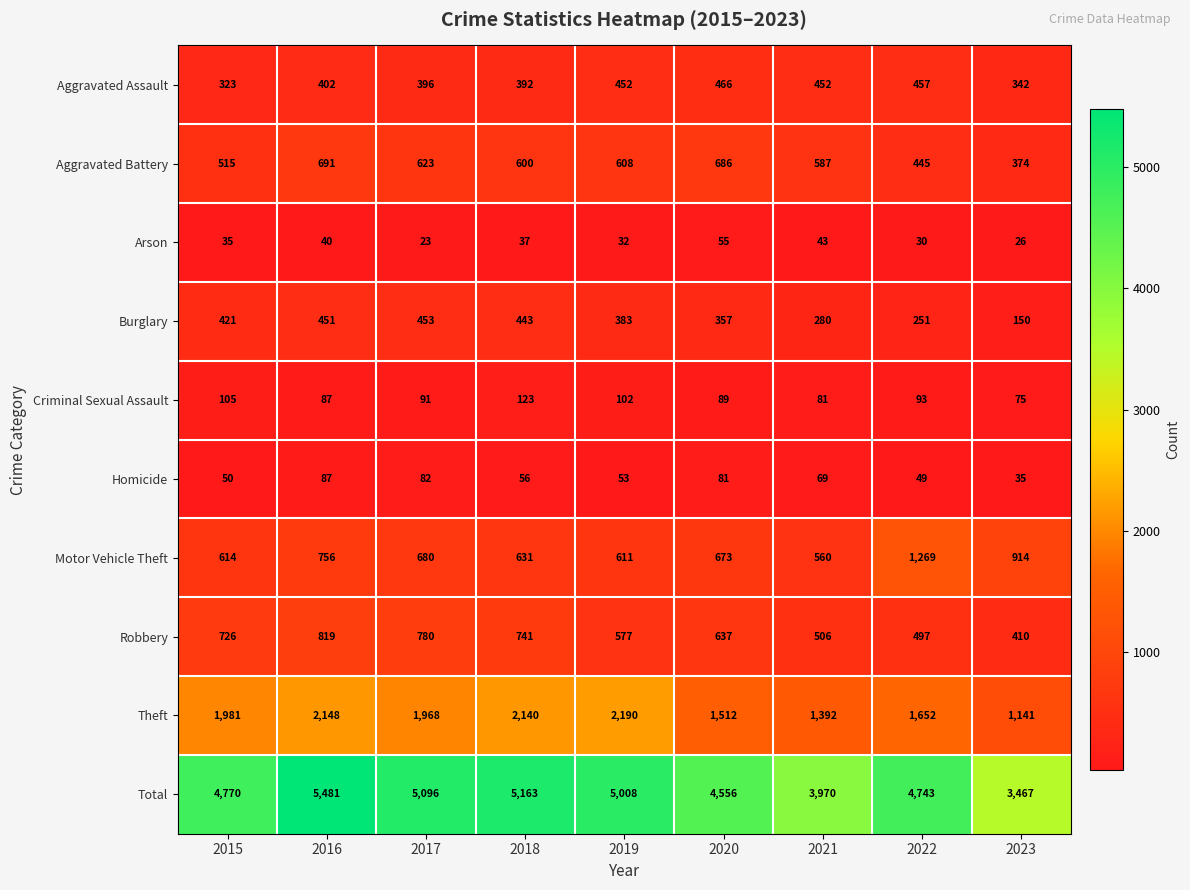

At how many categories does at least one series exceed 2344?

9